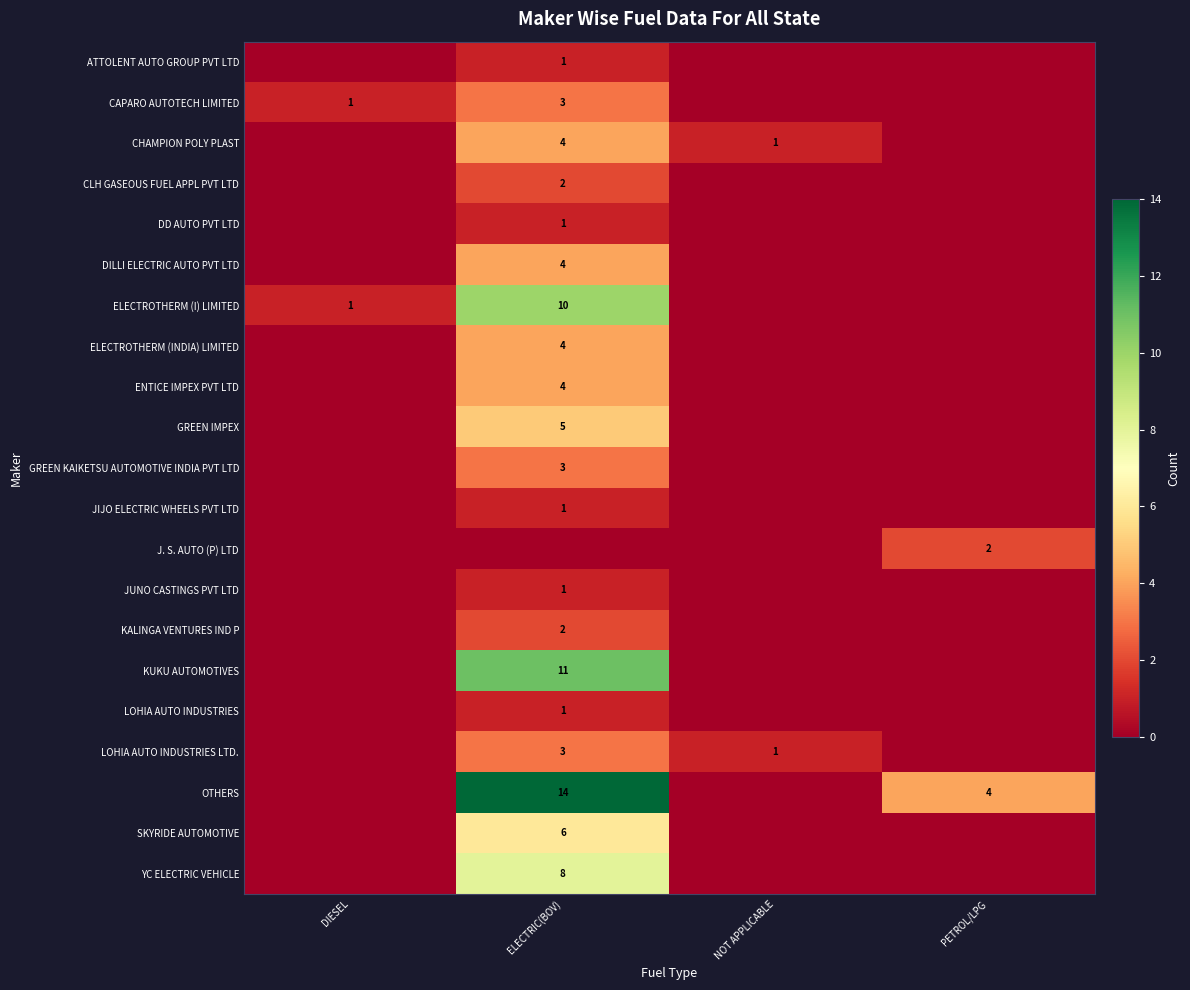

True or false: DD AUTO PVT LTD has a value of 2 at ELECTRIC(BOV).

False